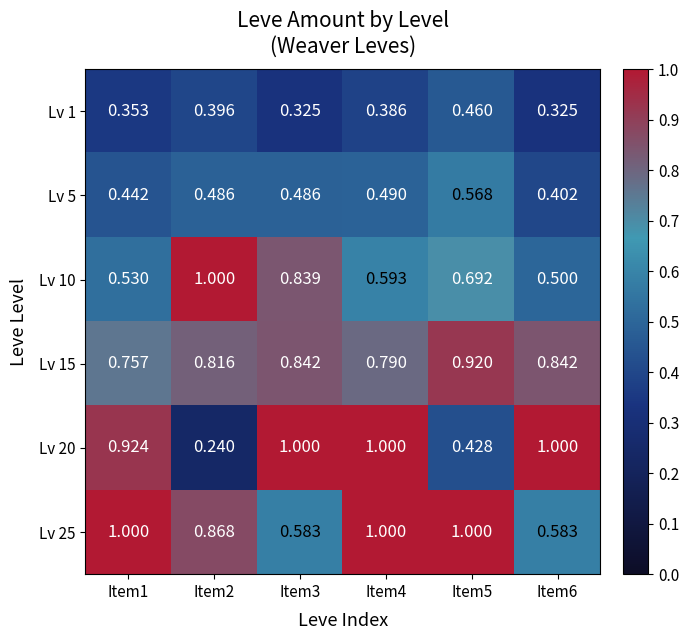

Is the value of Lv 20 at Item6 greater than the value of Lv 15 at Item2?

Yes